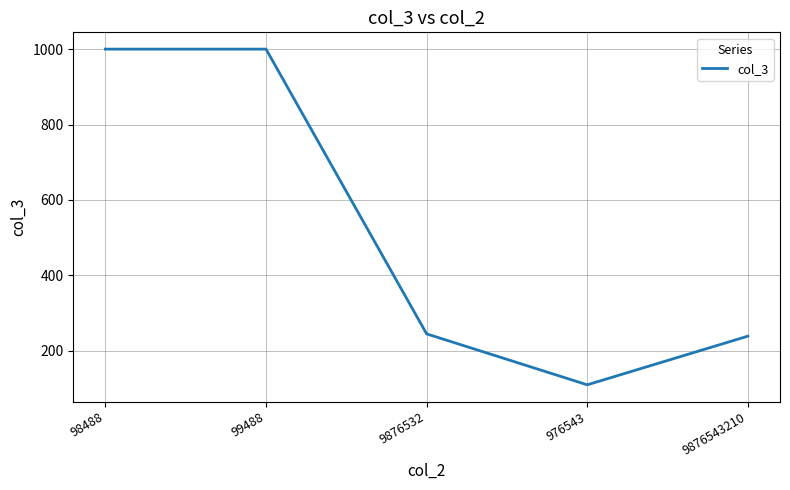

Between 976543 and 98488, which is larger?

98488